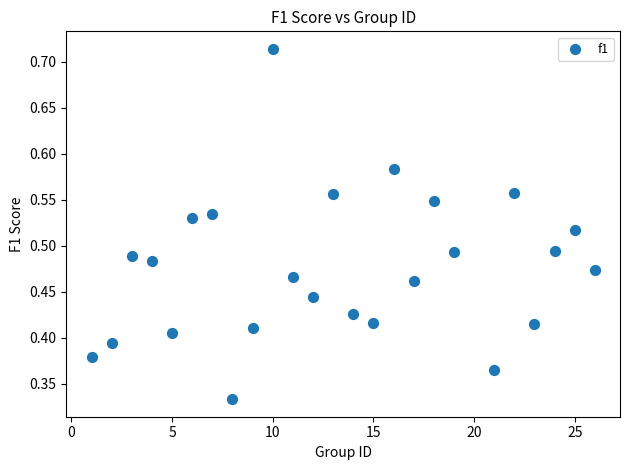

What is the range of X values (max minus min)?

25.0